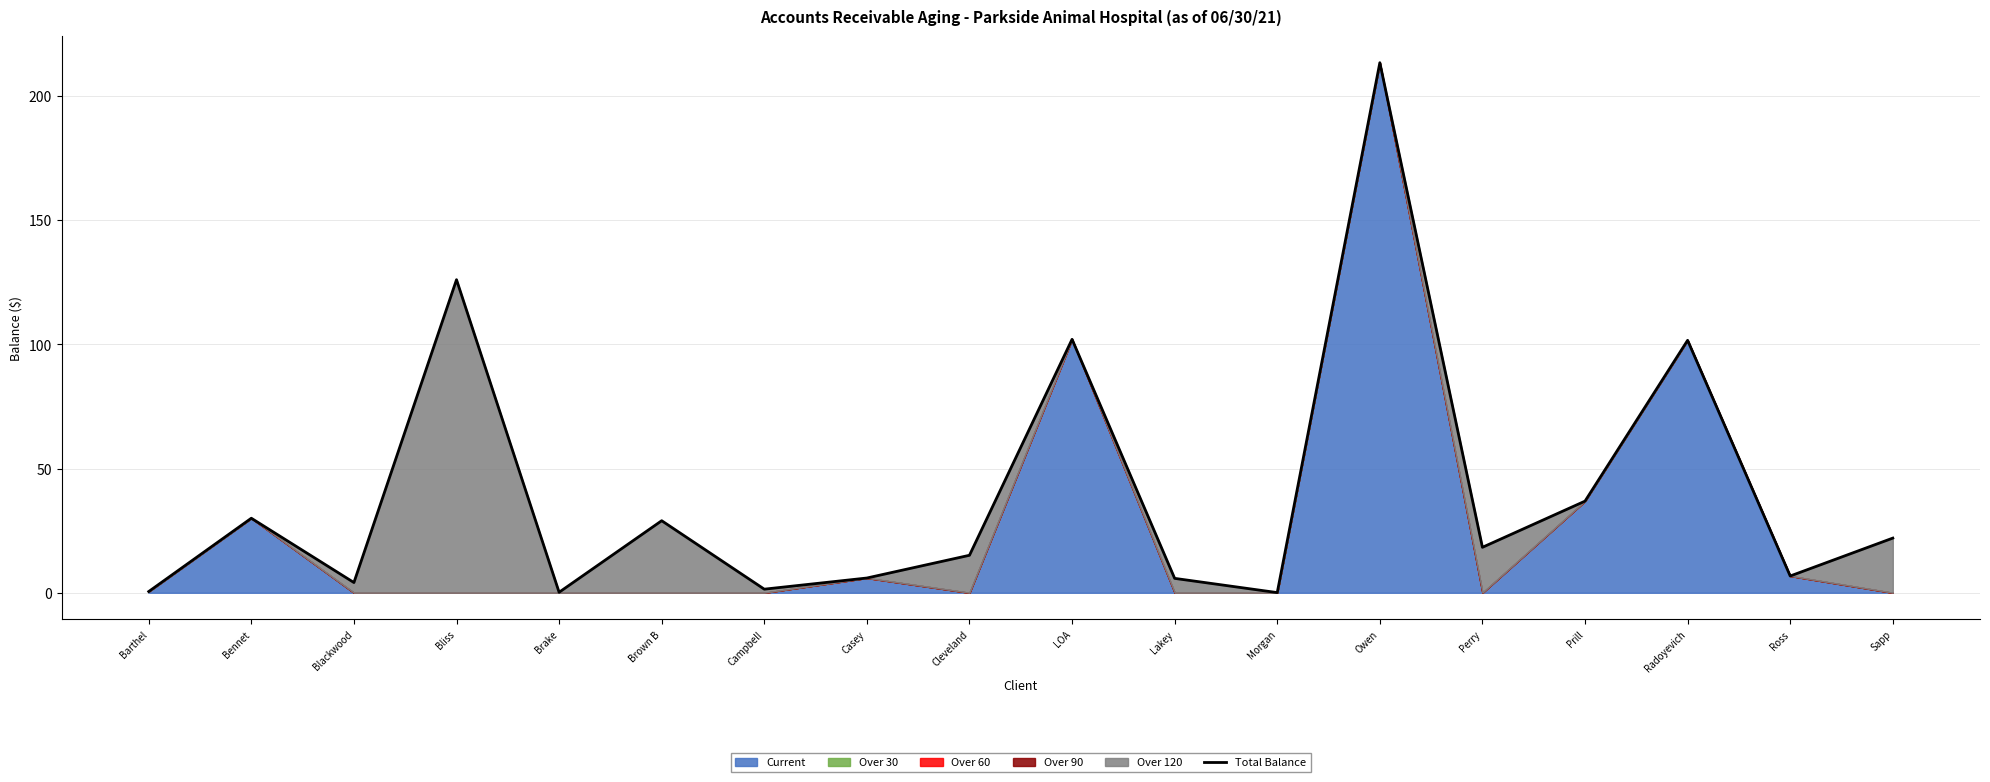

Reading right to left, transcribe all the data shown in this chart.

22.0	6.8	101.6	36.9	18.3	213.3	0.1	5.8	102.0	15.1	5.9	1.4	29.0	0.2	126.0	4.1	30.0	0.5